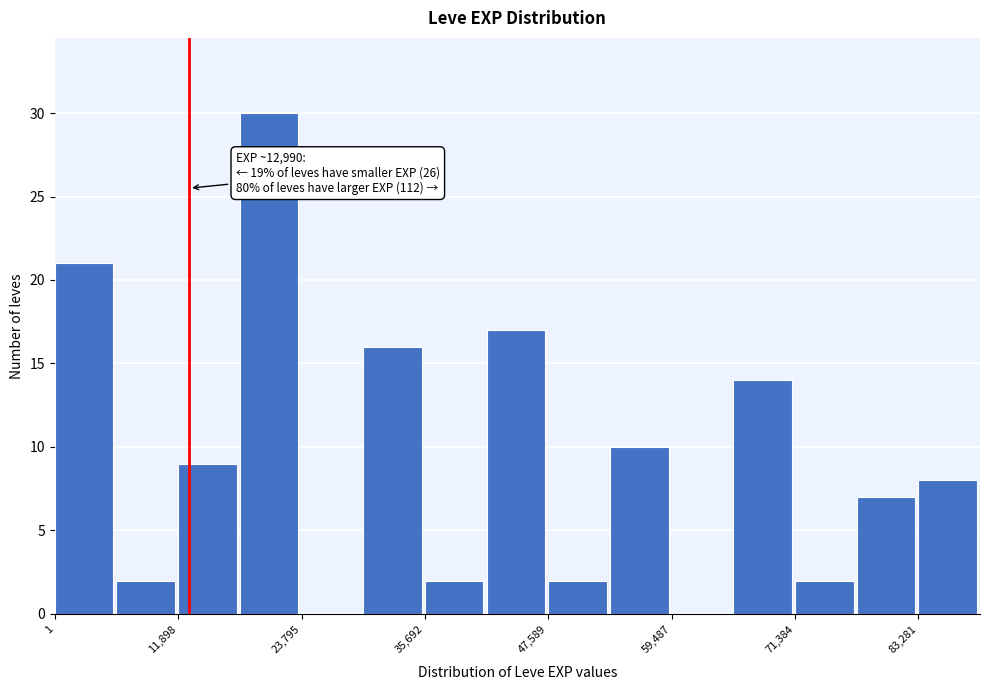

Around what value on the x-axis is the tallest bar? Give the approximate position of its centre, as read against the axis.

20000